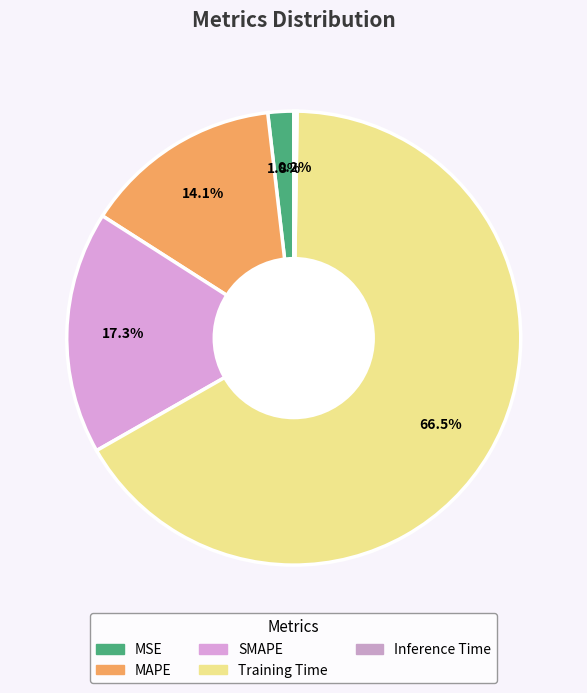

Is the sum of Inference Time and SMAPE greater than half?

No